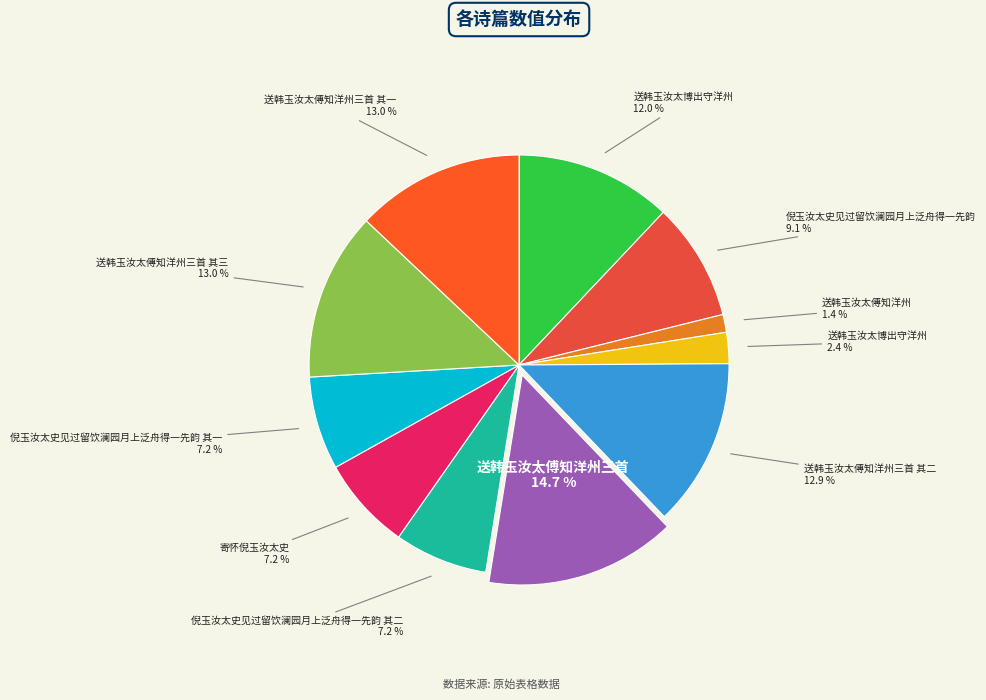

What is the smallest slice in the pie chart?

送韩玉汝太傅知洋州